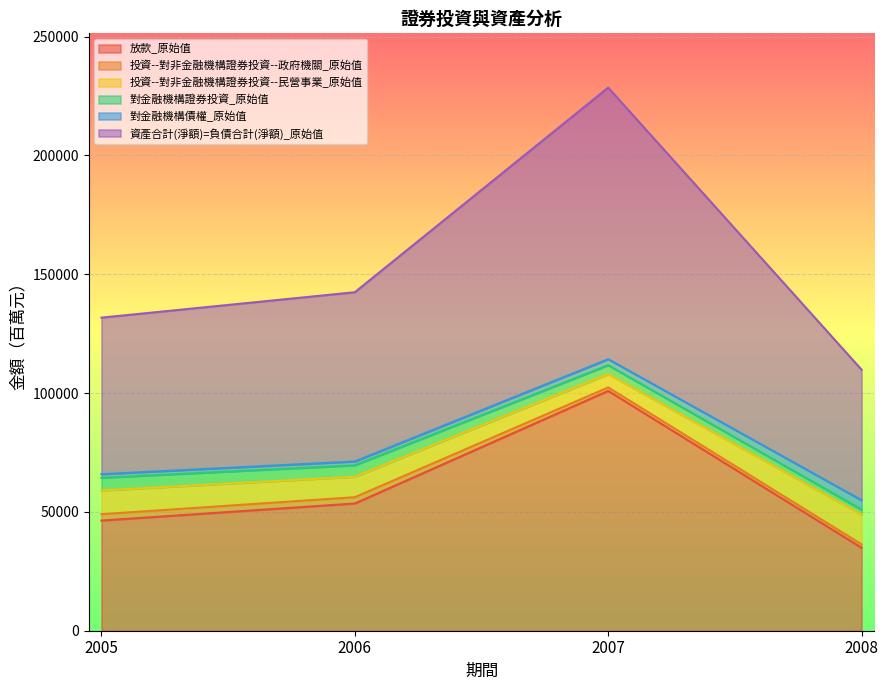

How many categories are shown in the chart?

4